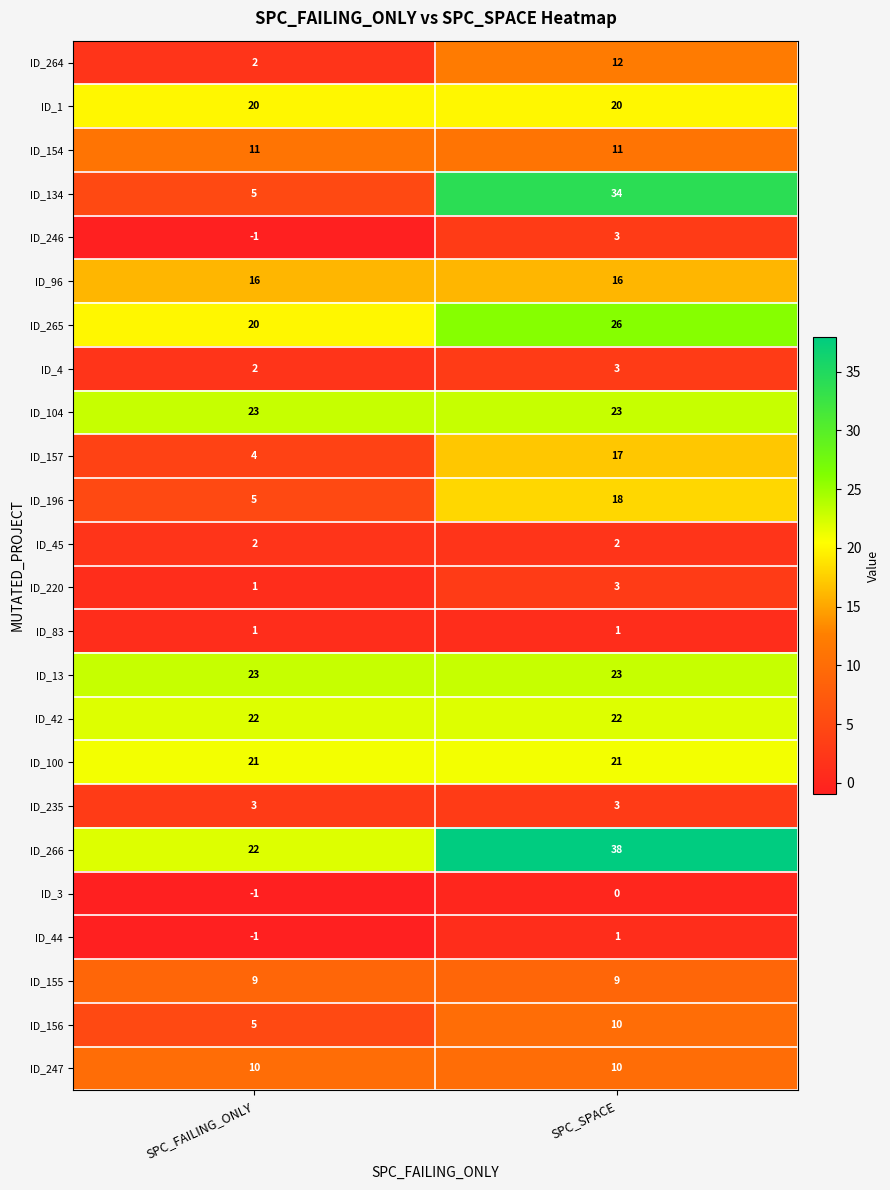

The value of ID_13 at SPC_SPACE is 23. True or false?

True